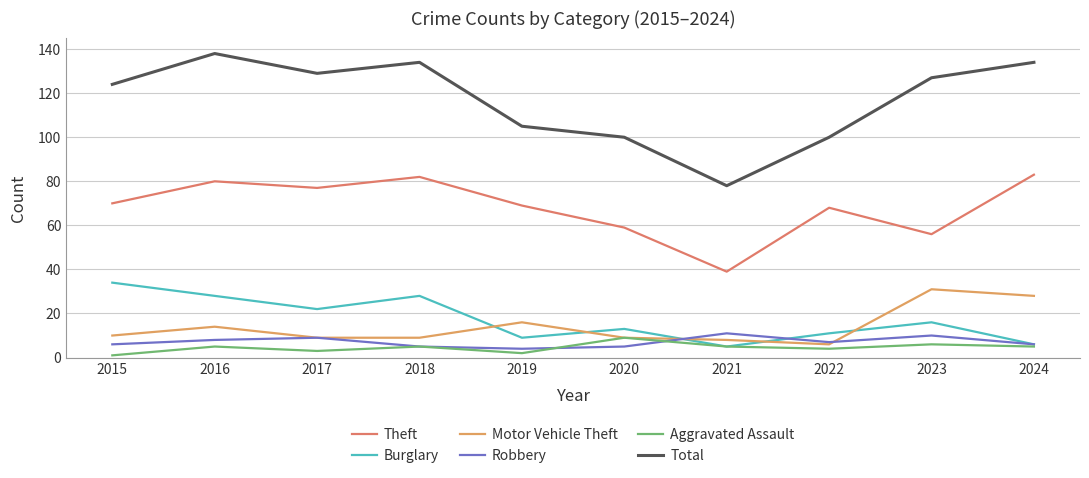

True or false: Burglary has more than 1 points higher than both neighbors.

True